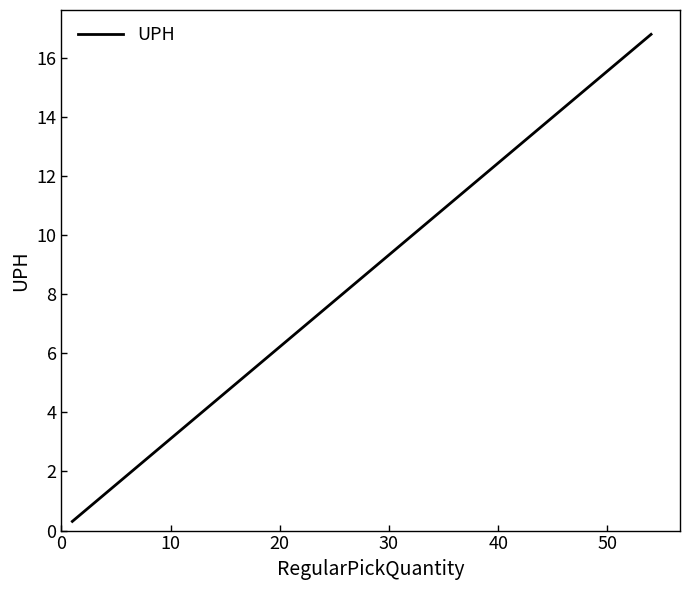

How many values are below 2?

3